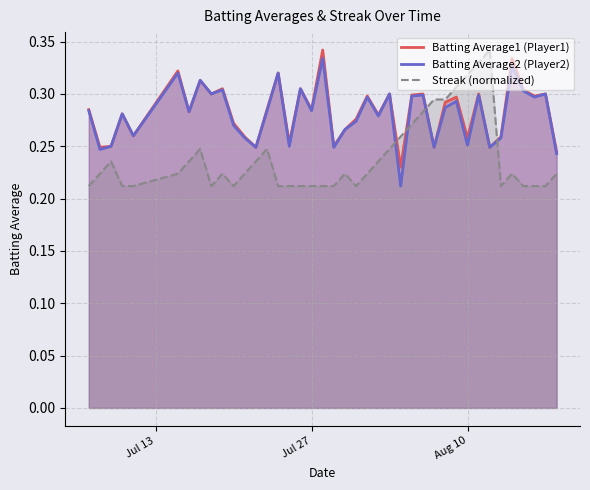

Which series has the largest total across all categories?

Batting Average1 (Player1)